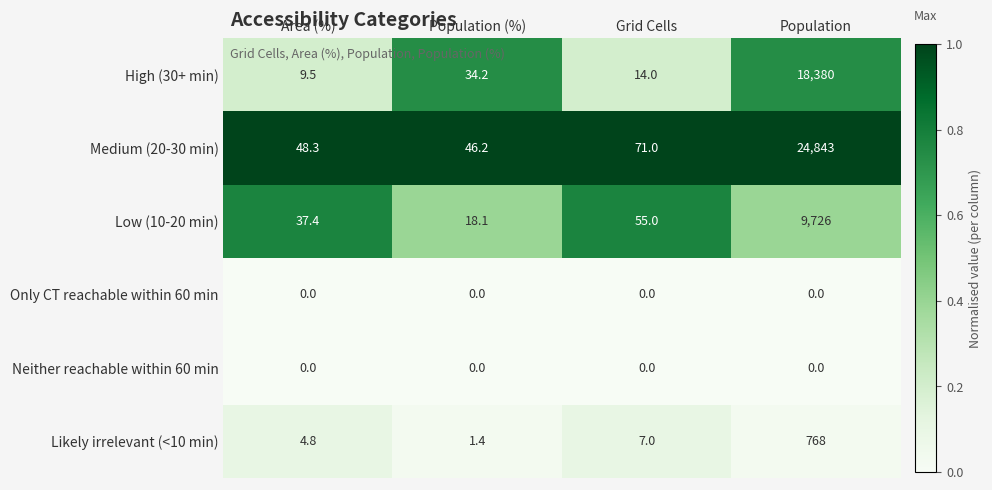

Which series has the largest range (max minus min)?

Medium (20-30 min)